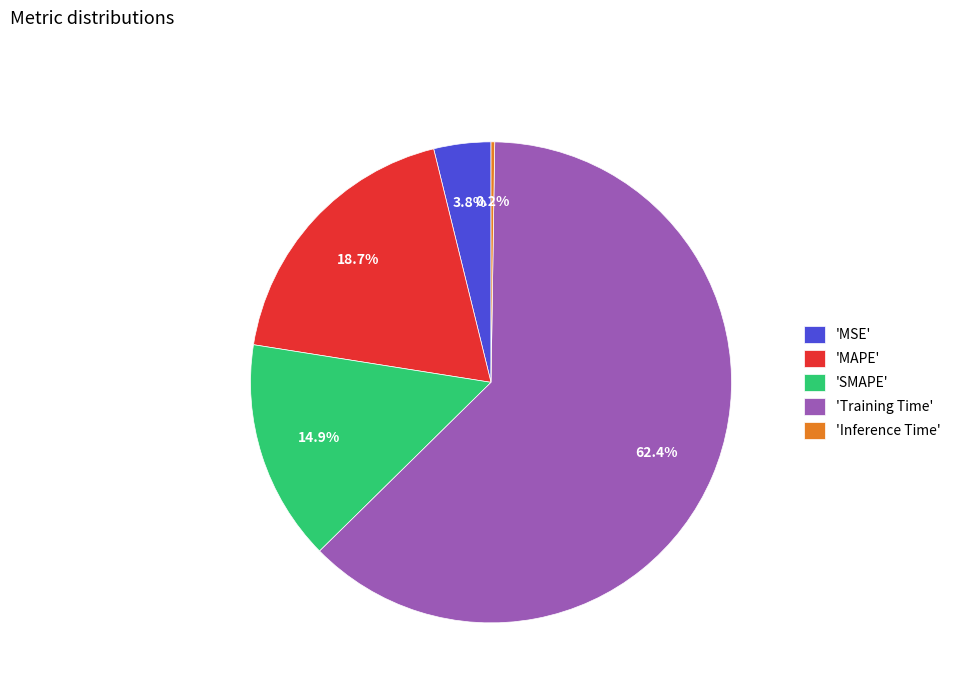

Which has a higher value, 'MAPE' or 'Training Time'?

'Training Time'